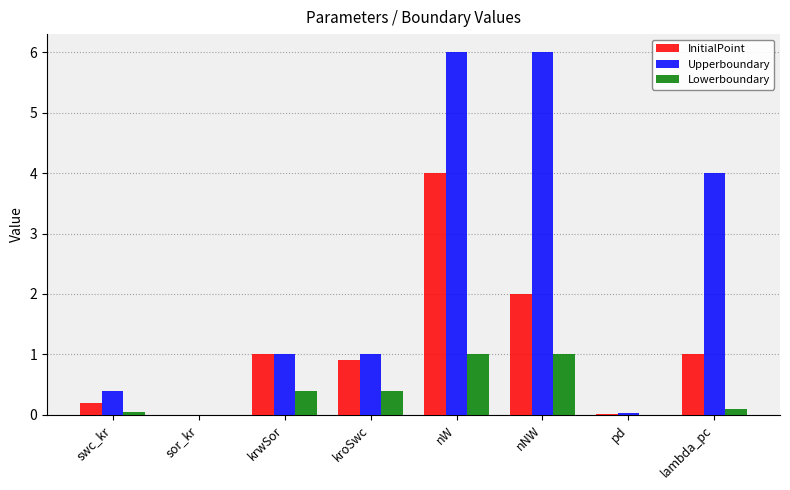

Count the number of data series in this chart.

3